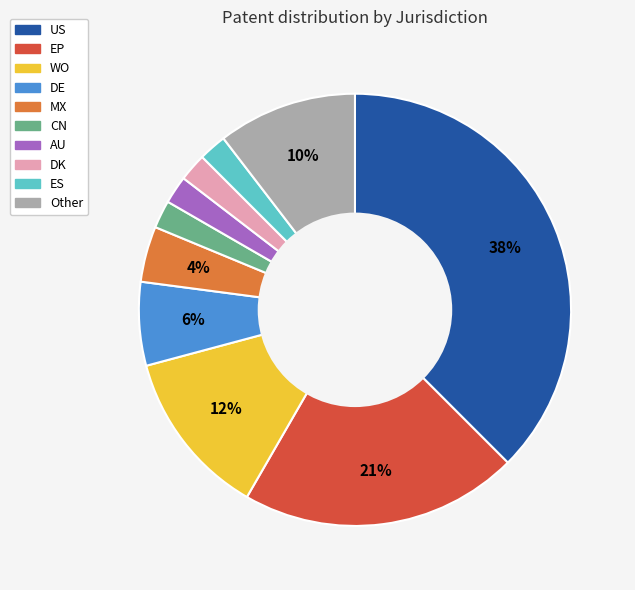

Is it true that DE is 6% of the pie?

True